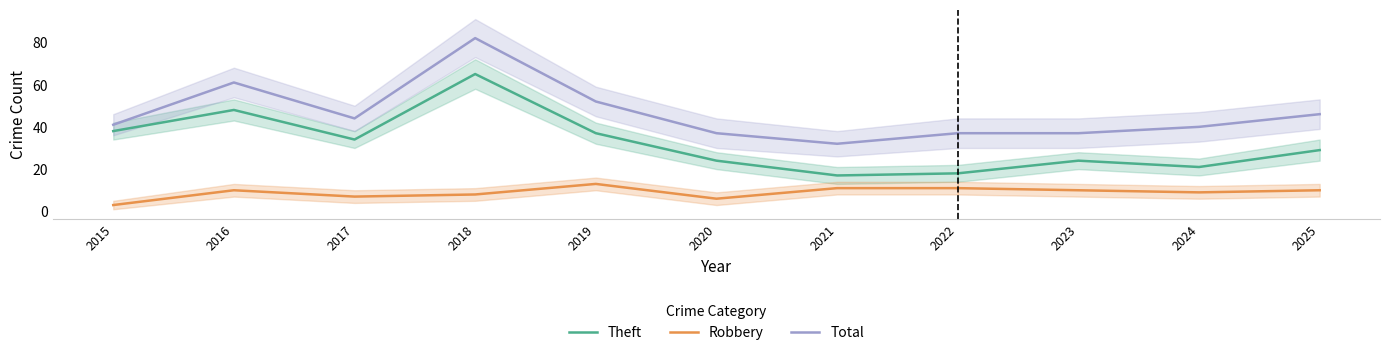

Is it true that Theft equals 14 at 2016?

False